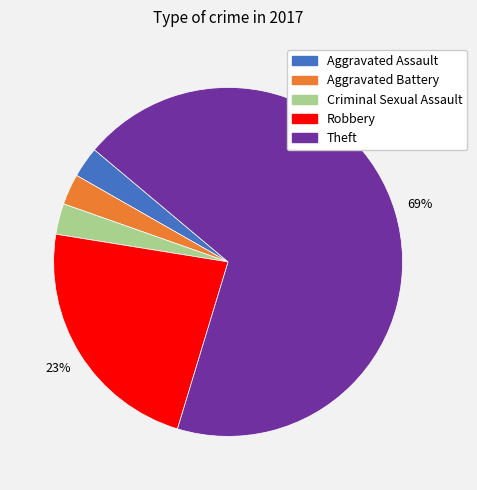

To the nearest percent, what is the difference between the Criminal Sexual Assault and Robbery slice percentages?

20%